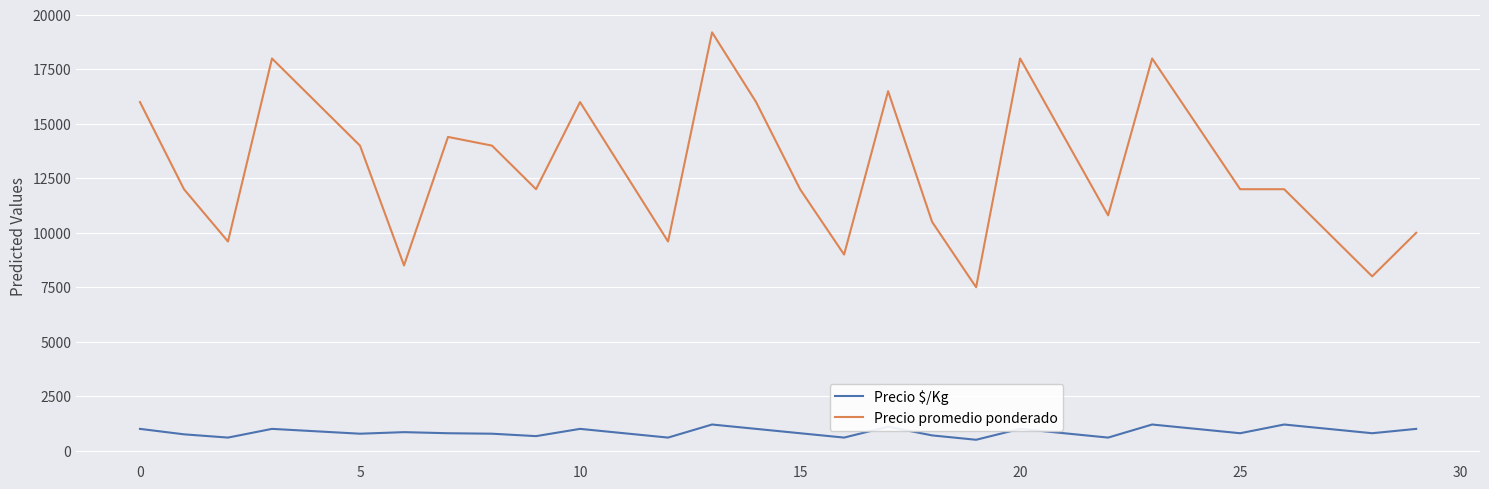

True or false: Precio promedio ponderado and Precio $/Kg cross at least once.

False